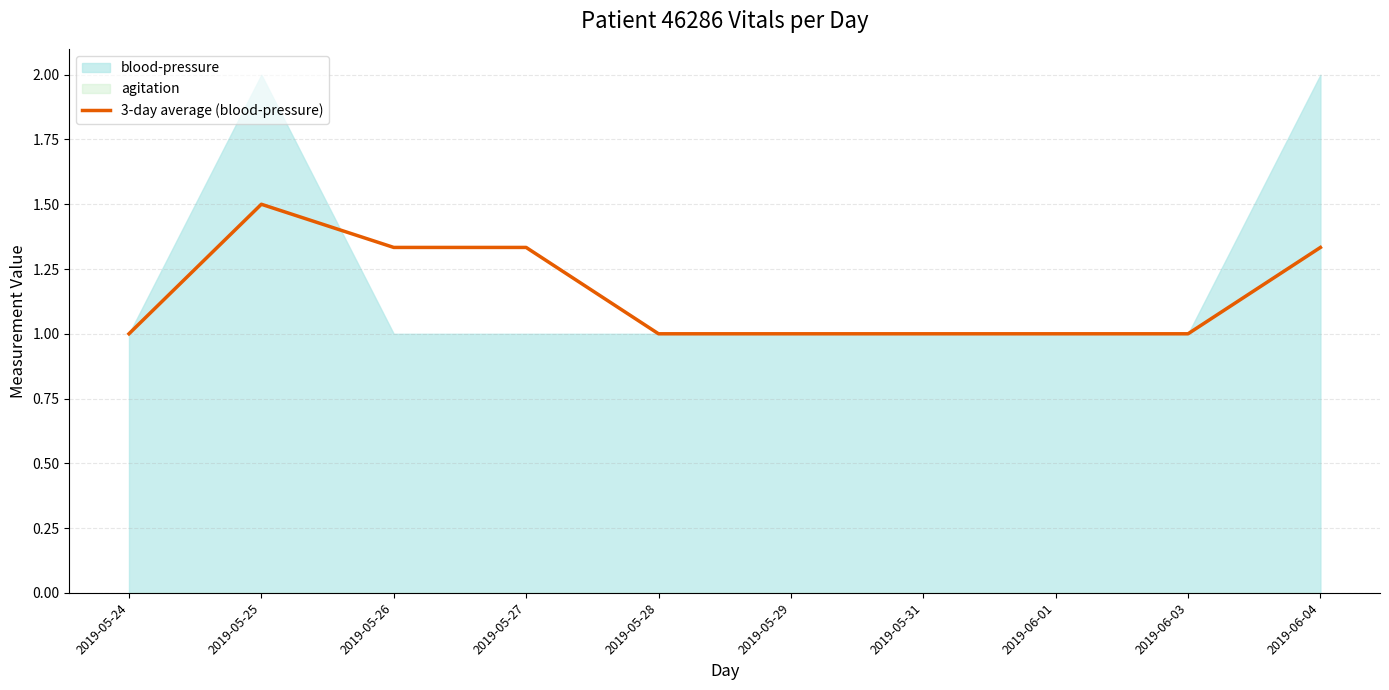

List the labels in order of value, smallest first.

2019-05-24, 2019-05-28, 2019-05-29, 2019-05-31, 2019-06-01, 2019-06-03, 2019-05-26, 2019-05-27, 2019-06-04, 2019-05-25